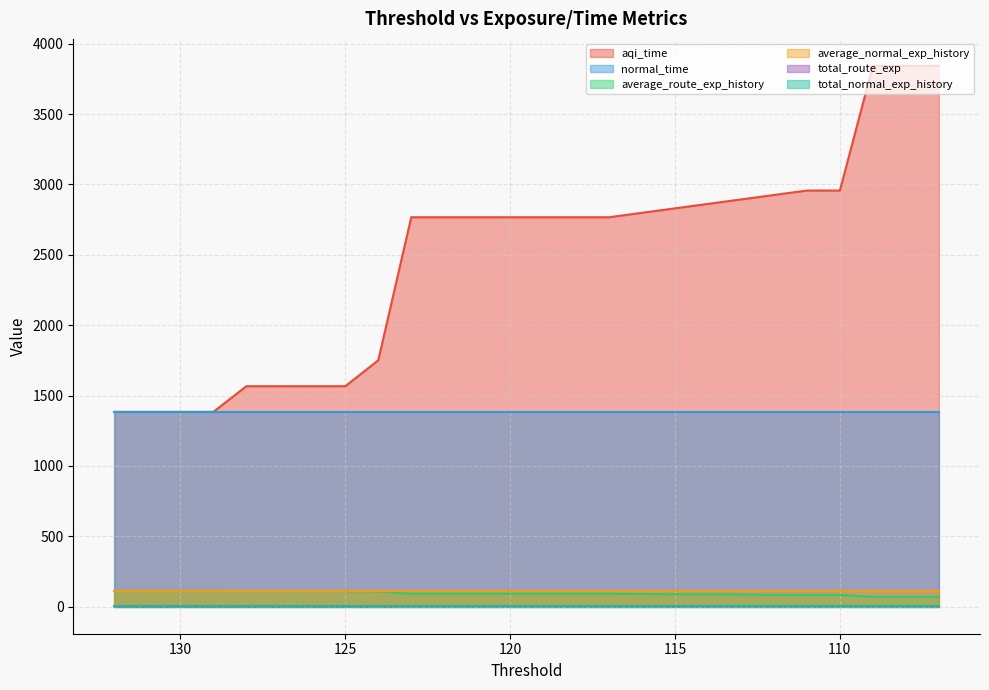

Which series has the largest total across all categories?

aqi_time